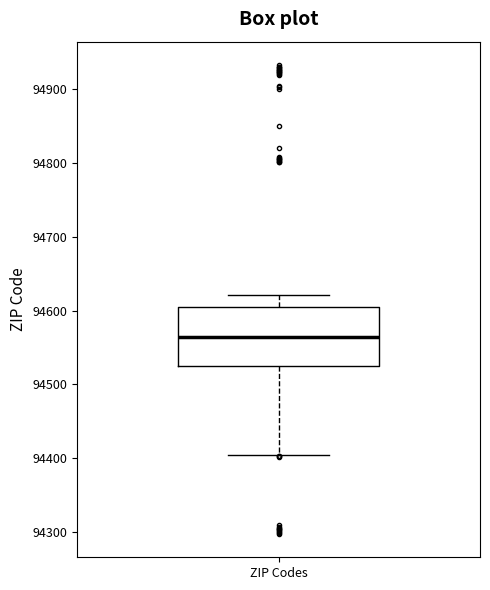

Read this box plot against the y-axis: the position of the median line, the range covered by the box, and the ends of both whiskers. The values are not printed on the chart, so give them approximately, as read against the axis.

median 94560, box 94520 to 94600, whiskers 94400 to 94620